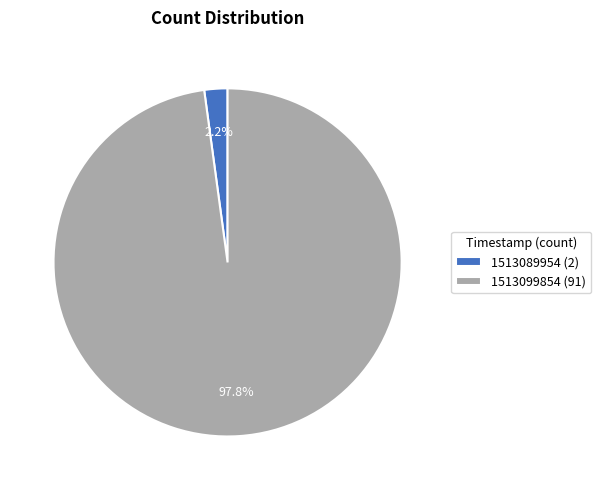

True or false: 1513099854 accounts for 98% of the total.

True